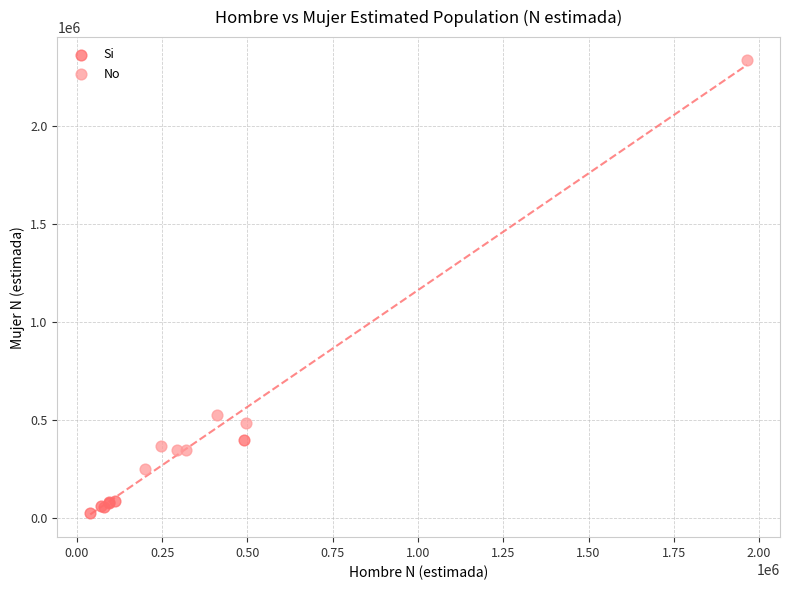

What are all the series names shown in the legend?

Si, No